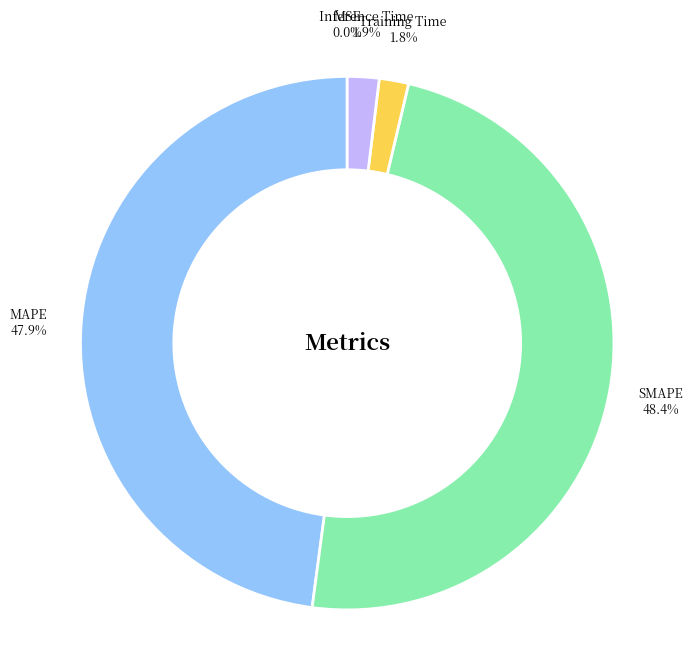

The Training Time slice represents 17% of the pie. True or false?

False